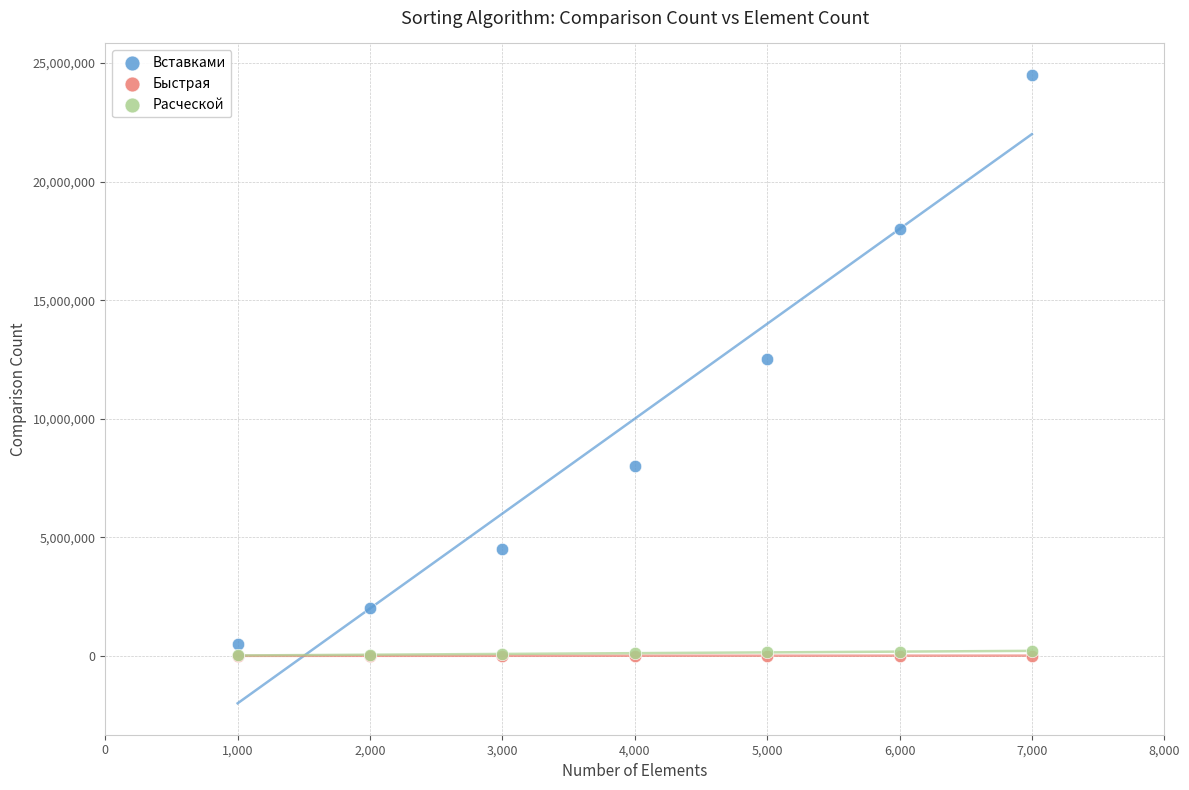

What are all the series names shown in the legend?

Вставками, Быстрая, Расческой